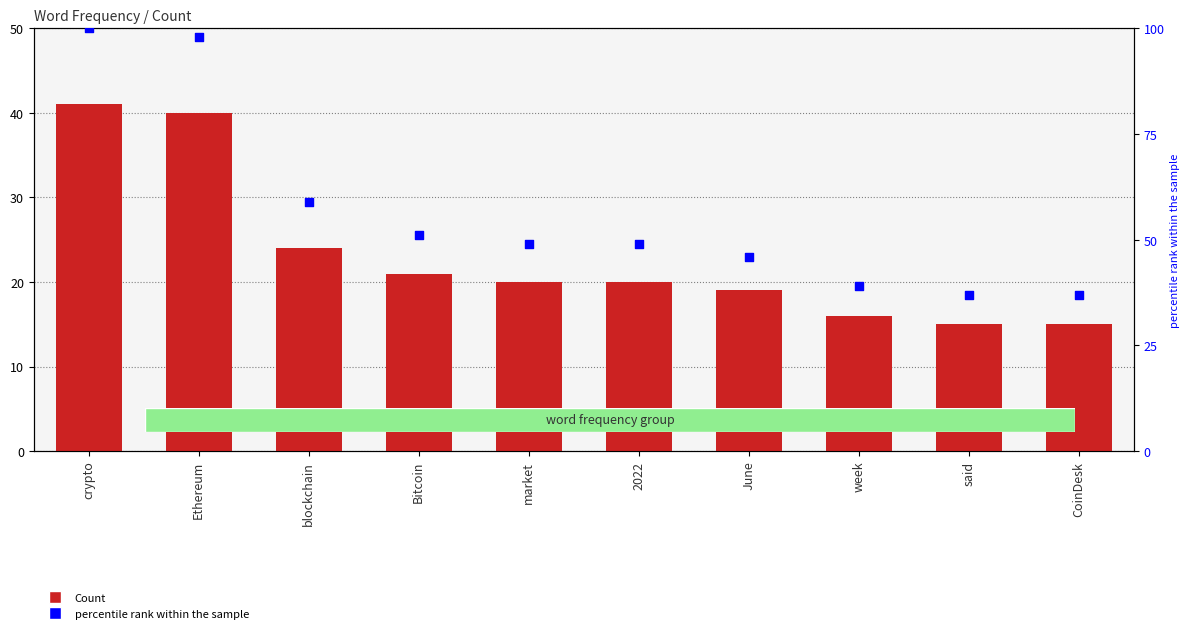

Which series has the largest total across all categories?

percentile rank within the sample